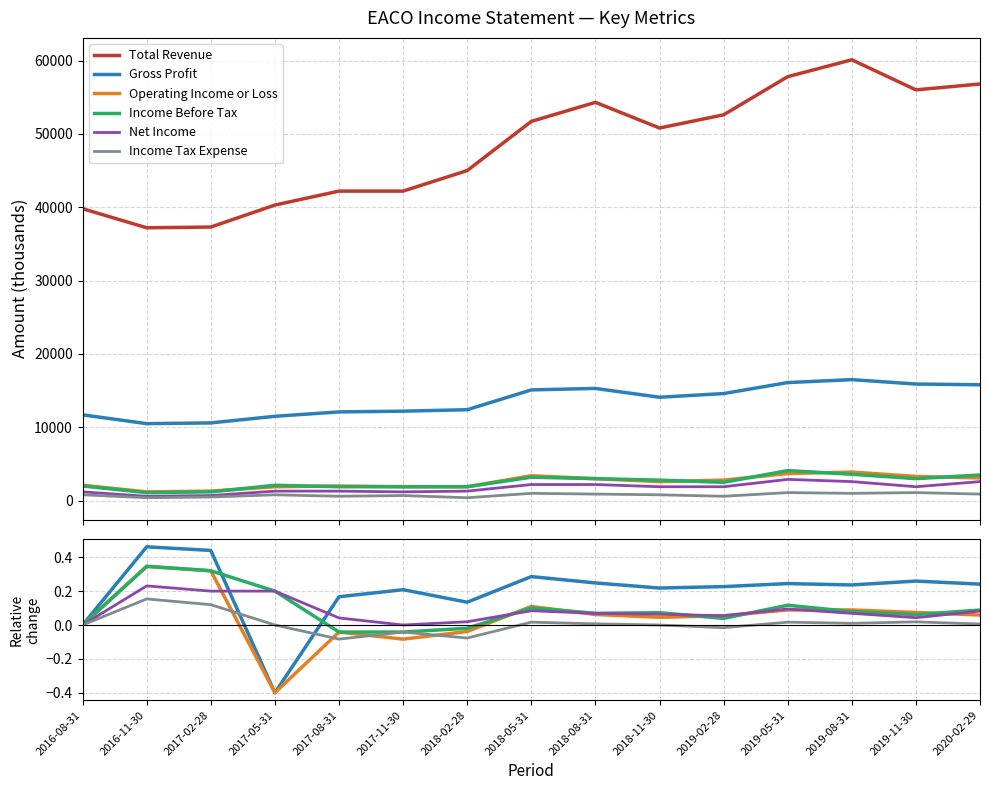

What is the total value across all series at 2017-02-28?

37301.4